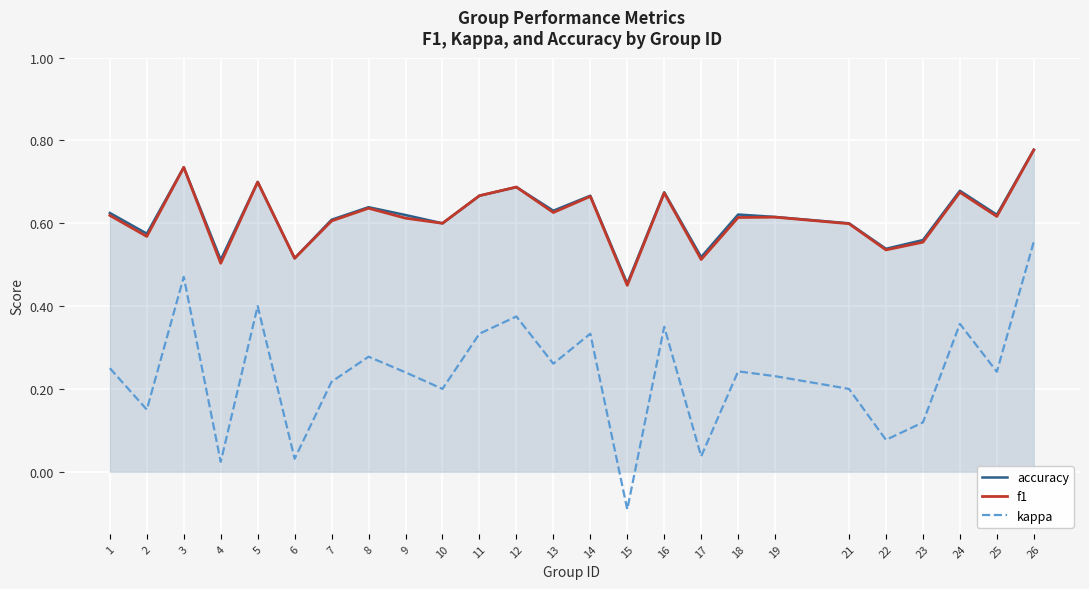

Which series has the largest range (max minus min)?

kappa